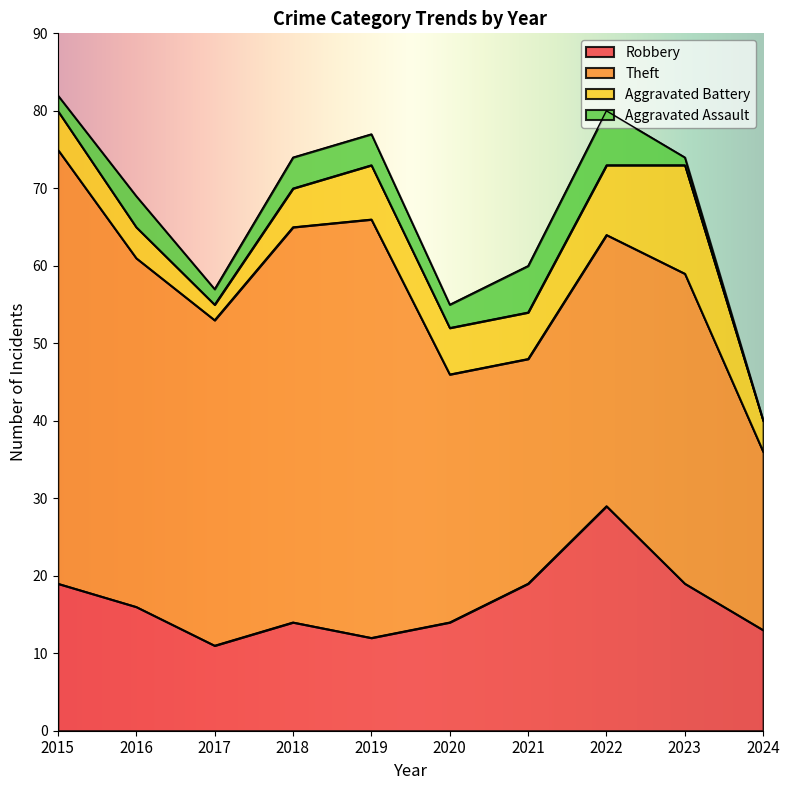

How many lines are shown in the chart?

4